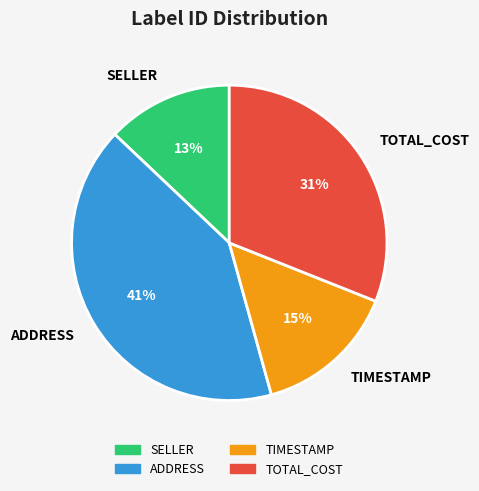

To the nearest percent, what is the difference between the largest and smallest slice percentages?

28%